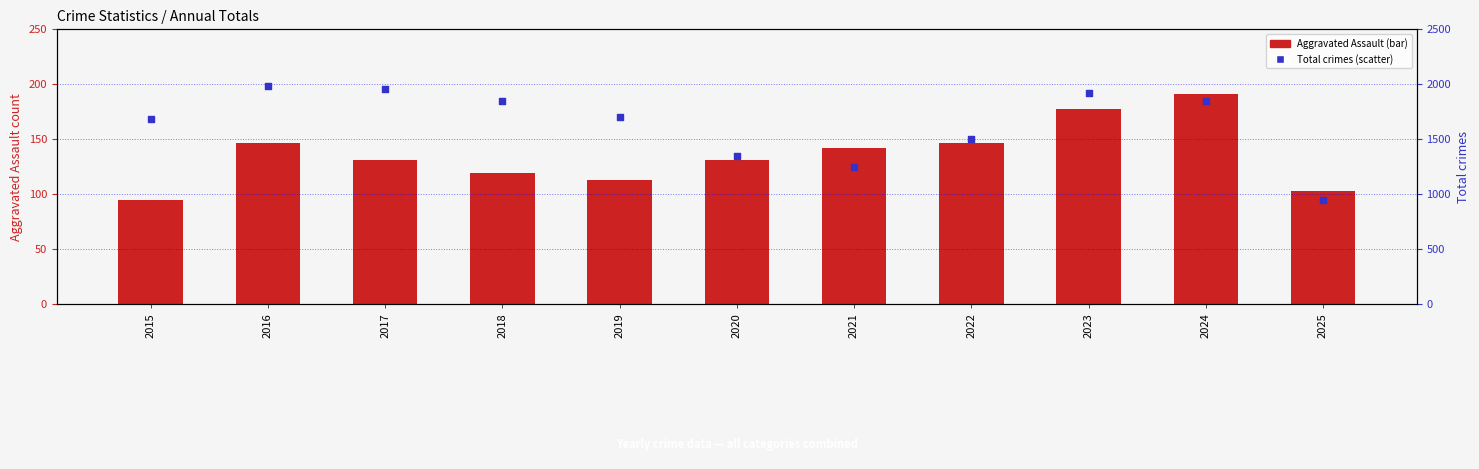

Is the value of Total crimes at 2018 greater than the value of Aggravated Assault at 2019?

Yes